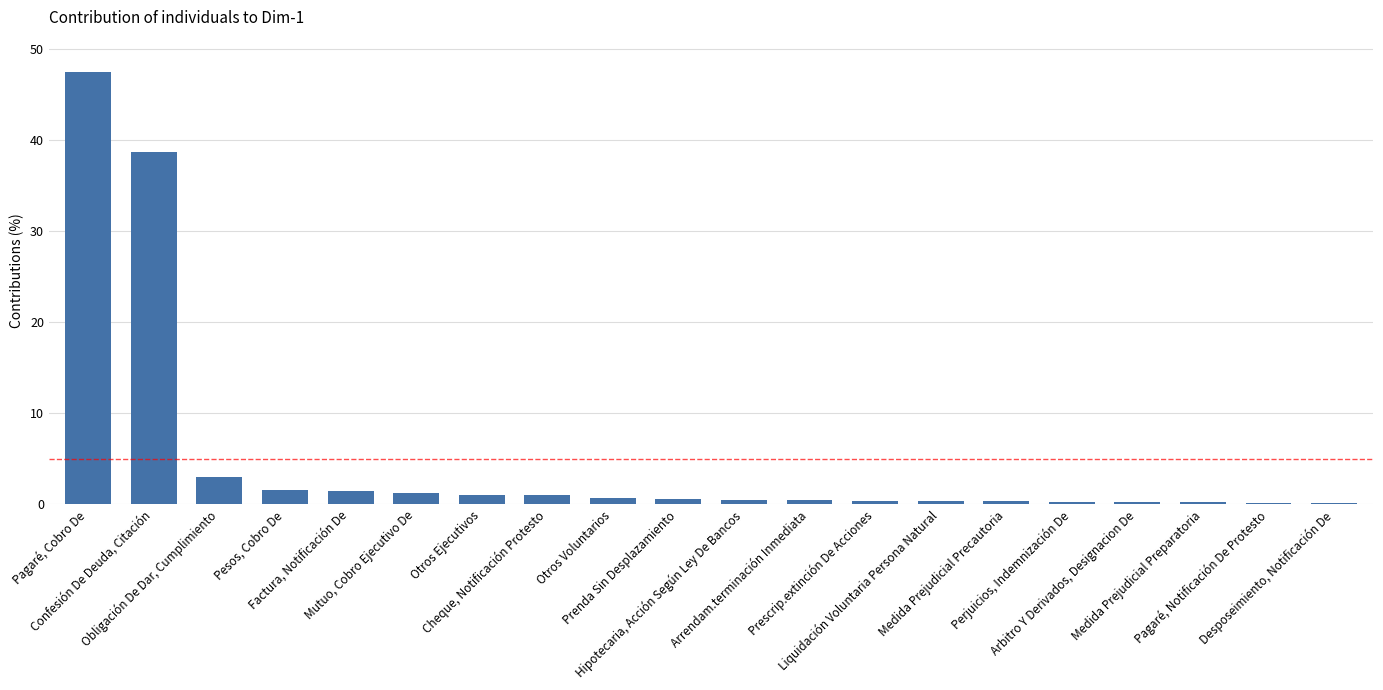

What position from the right is Perjuicios, Indemnización De?

5